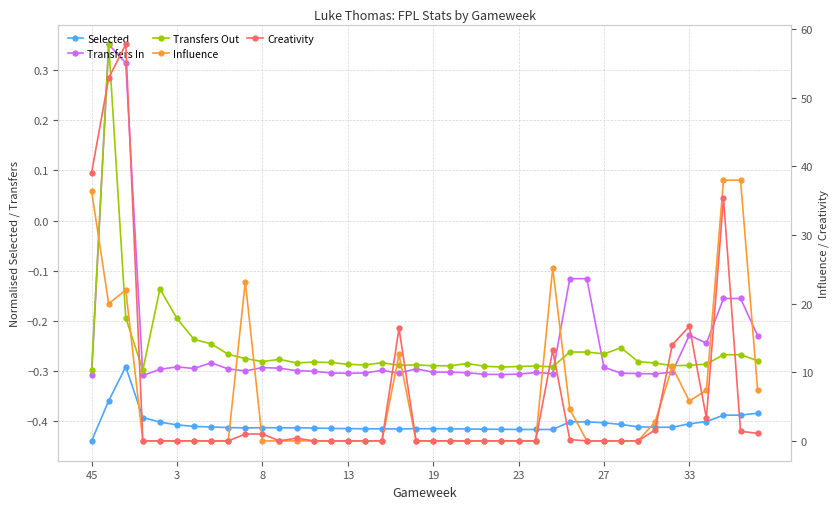

Is it true that Selected equals -0.2 at 27?

False